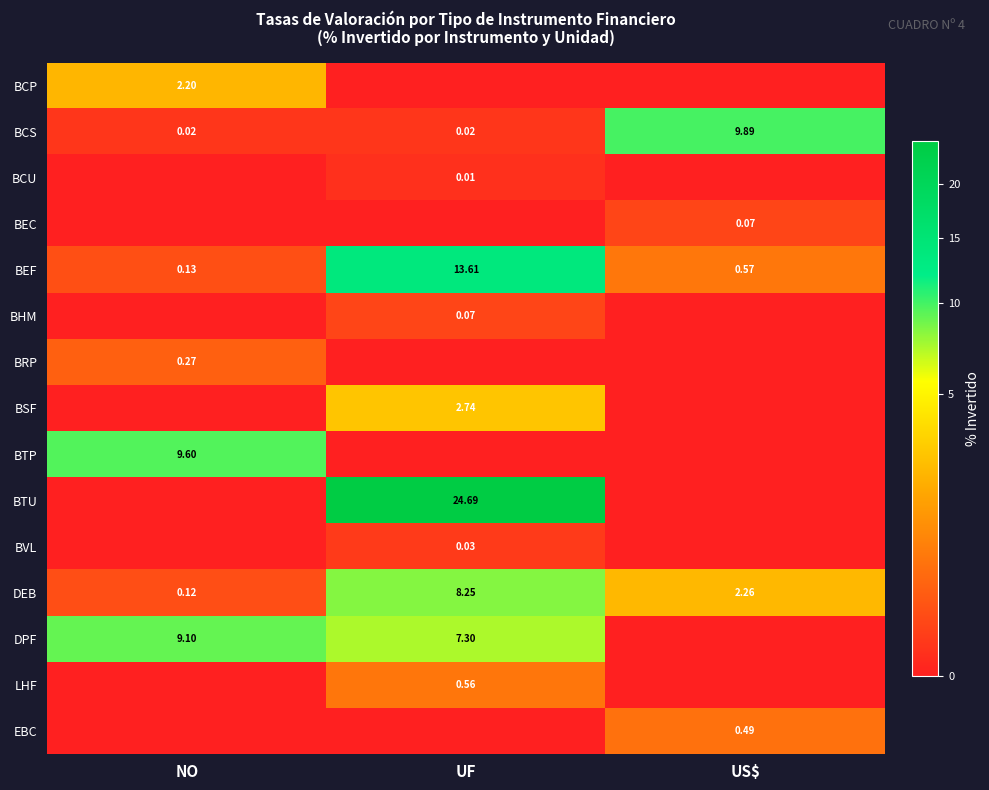

What is the total value across all series at NO?

21.4